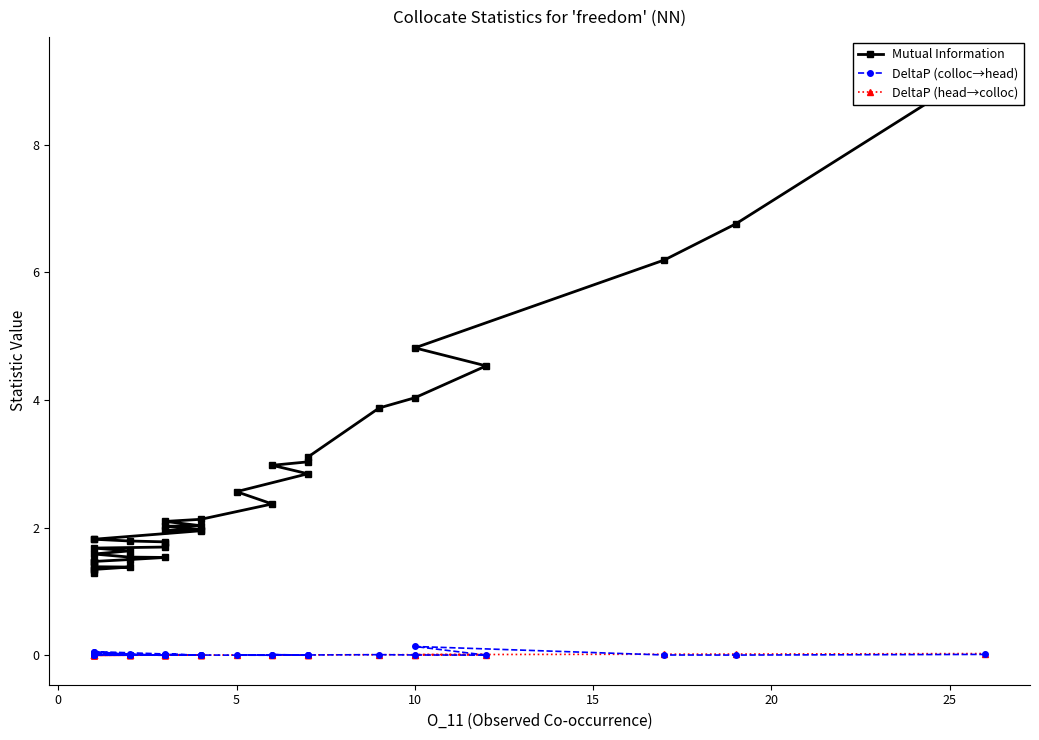

What is the difference between the highest and lowest values at 5?

2.6